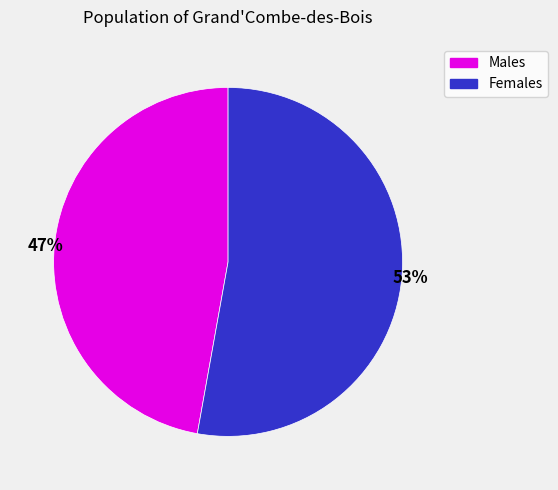

Count the number of slices in the pie.

2